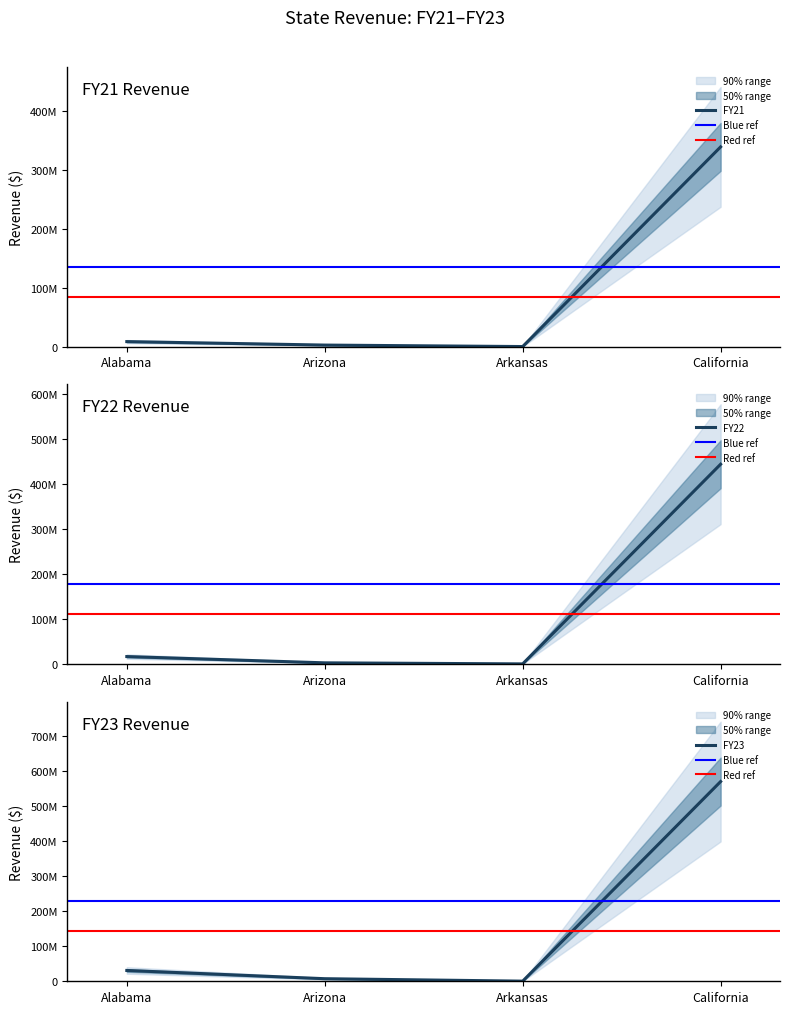

Rank the categories by FY22 value from highest to lowest.

California, Alabama, Arizona, Arkansas